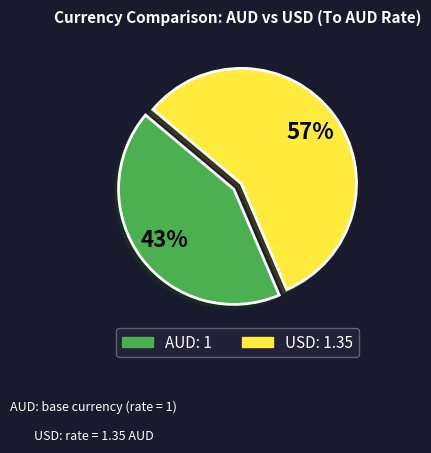

Between USD and AUD, which is larger?

USD